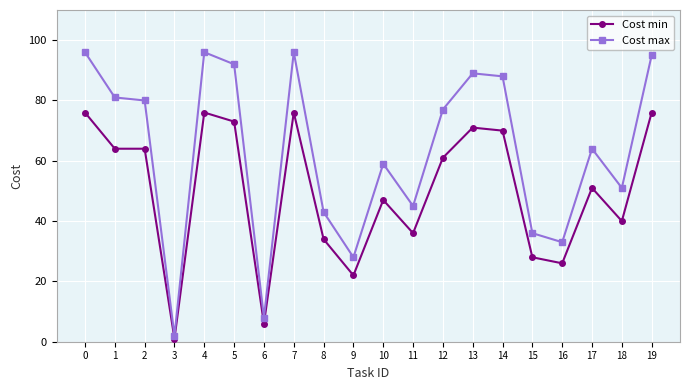

Which series has the widest spread of values?

Cost max